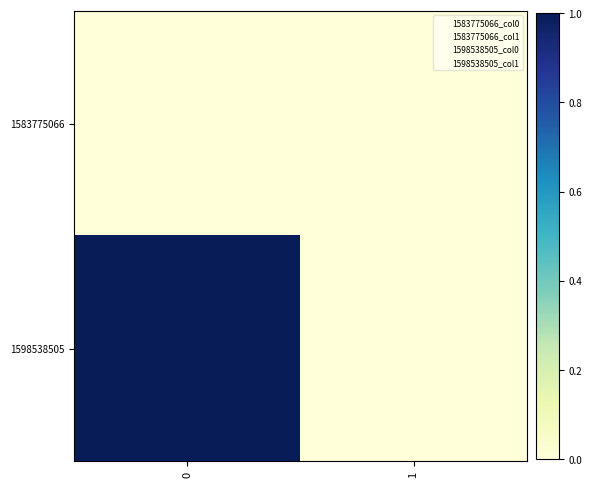

At 1, list the series in order from smallest to largest.

row_0, row_1